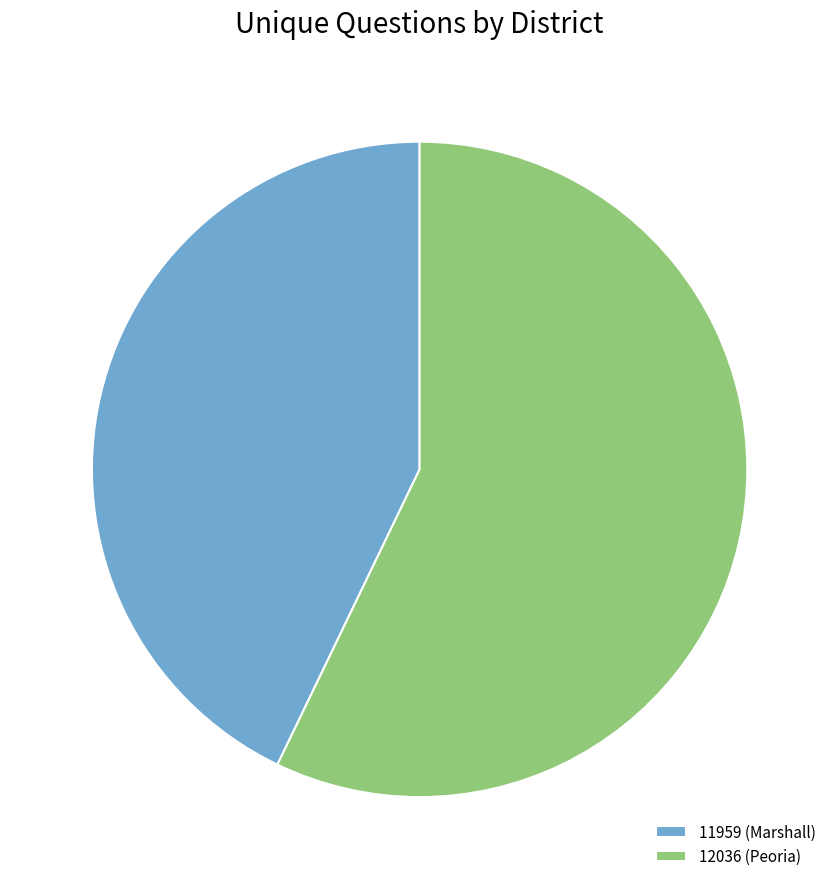

Between 11959 (Marshall) and 12036 (Peoria), which is larger?

12036 (Peoria)